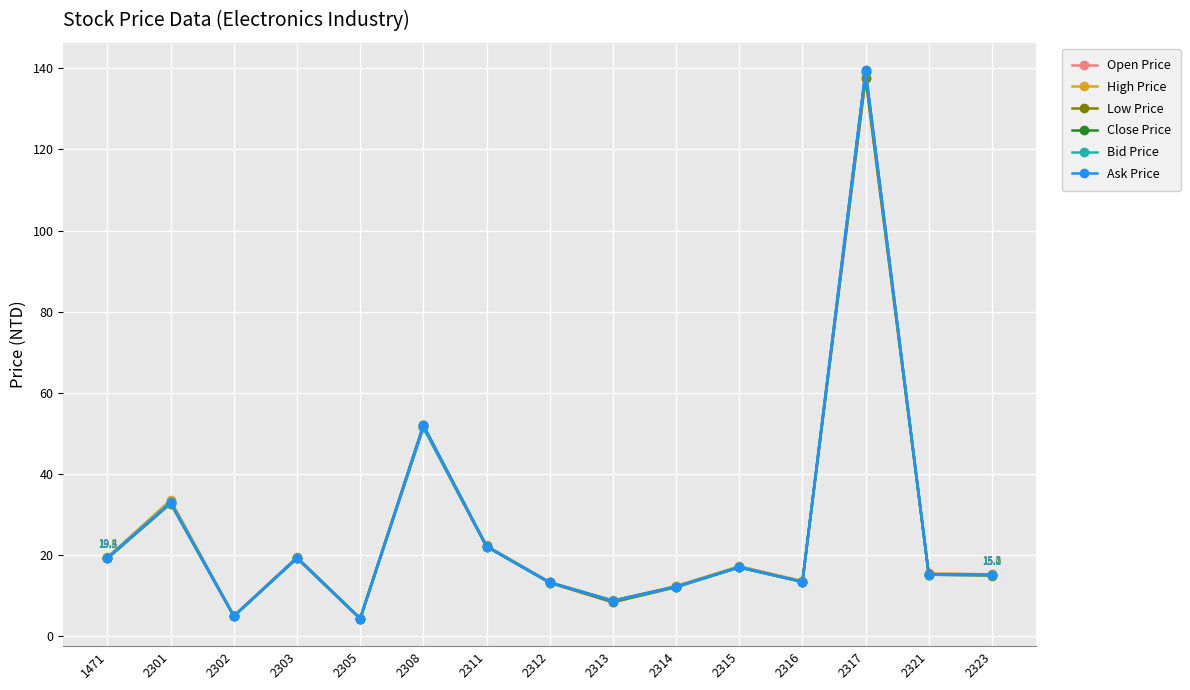

True or false: Open Price has a value of 137.5 at 2317.

True